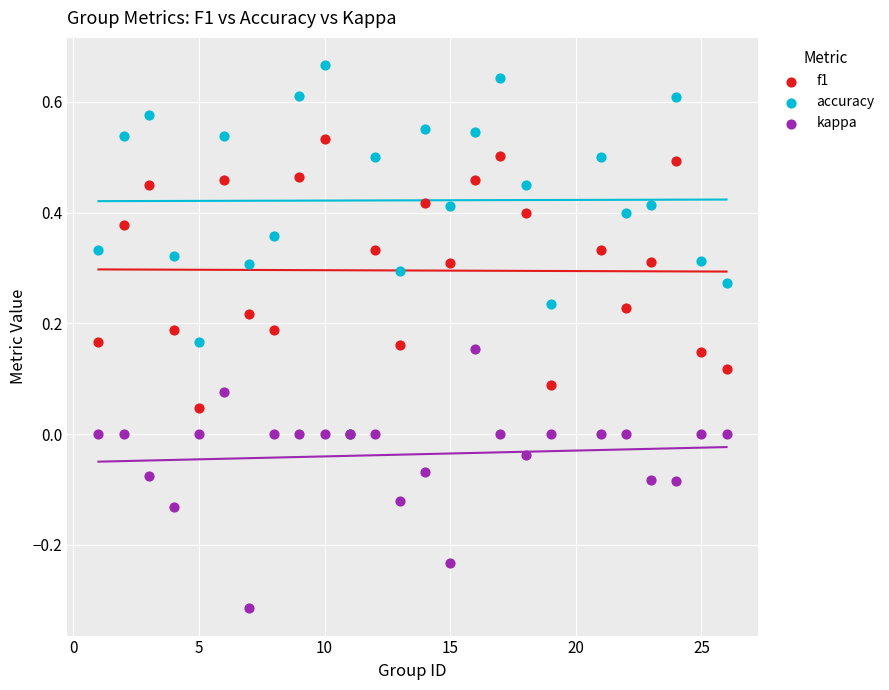

What are all the series names shown in the legend?

f1, accuracy, kappa